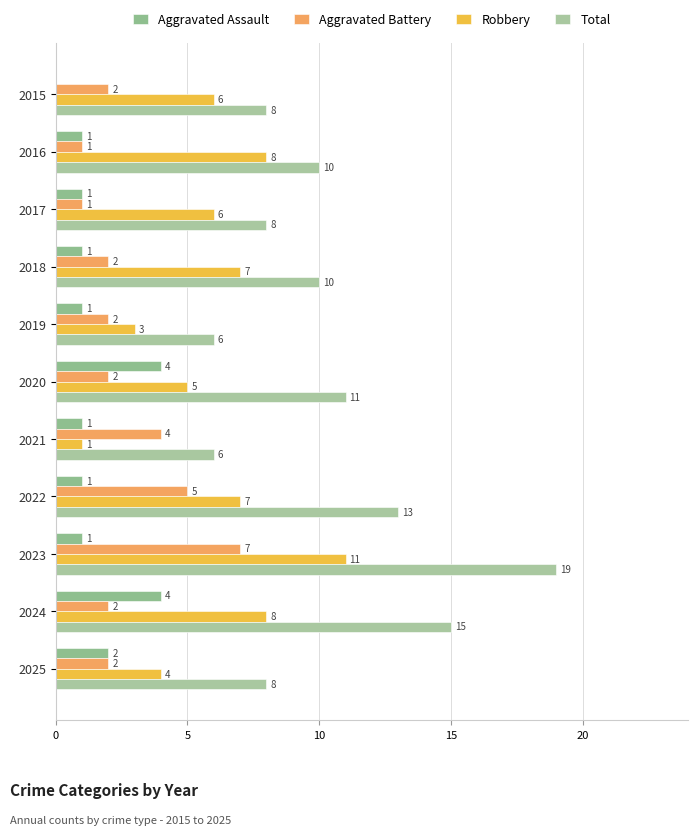

At which label is Aggravated Battery closest to 4?

2021